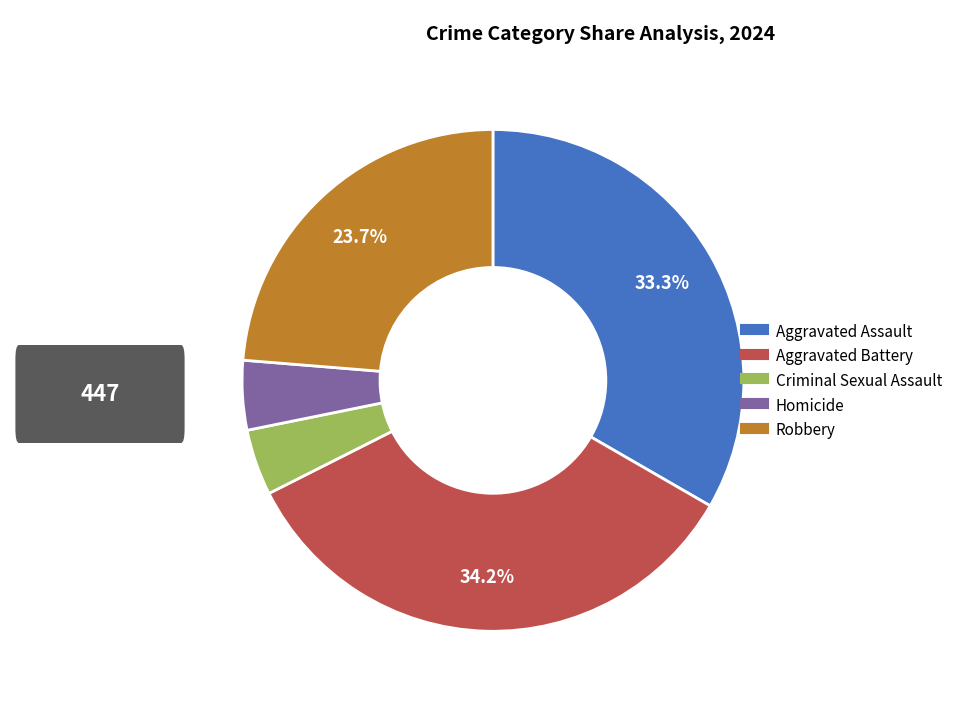

How many slices are in this pie chart?

5